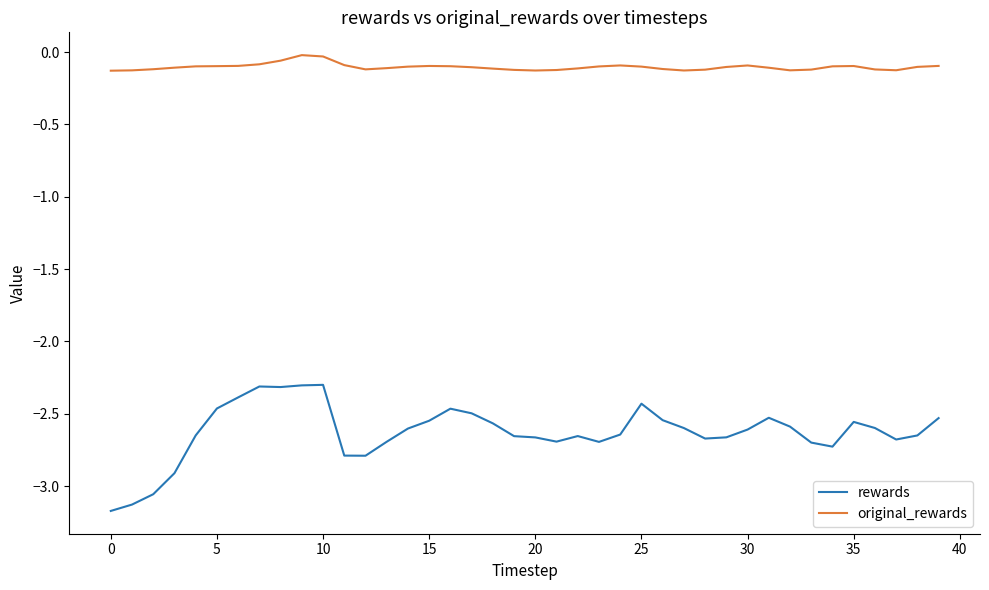

Which series has the largest total across all categories?

original_rewards